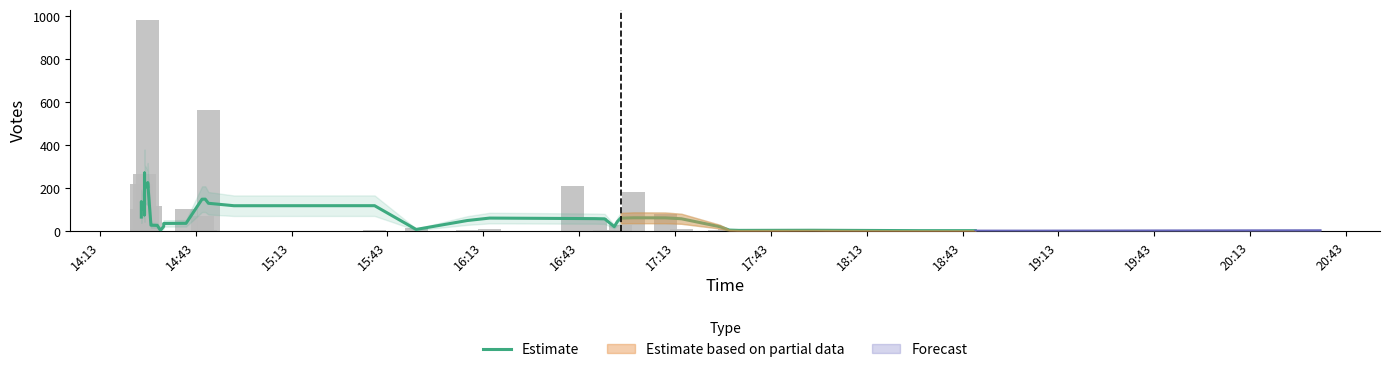

Are the bars grouped side by side (vs. stacked)?

No